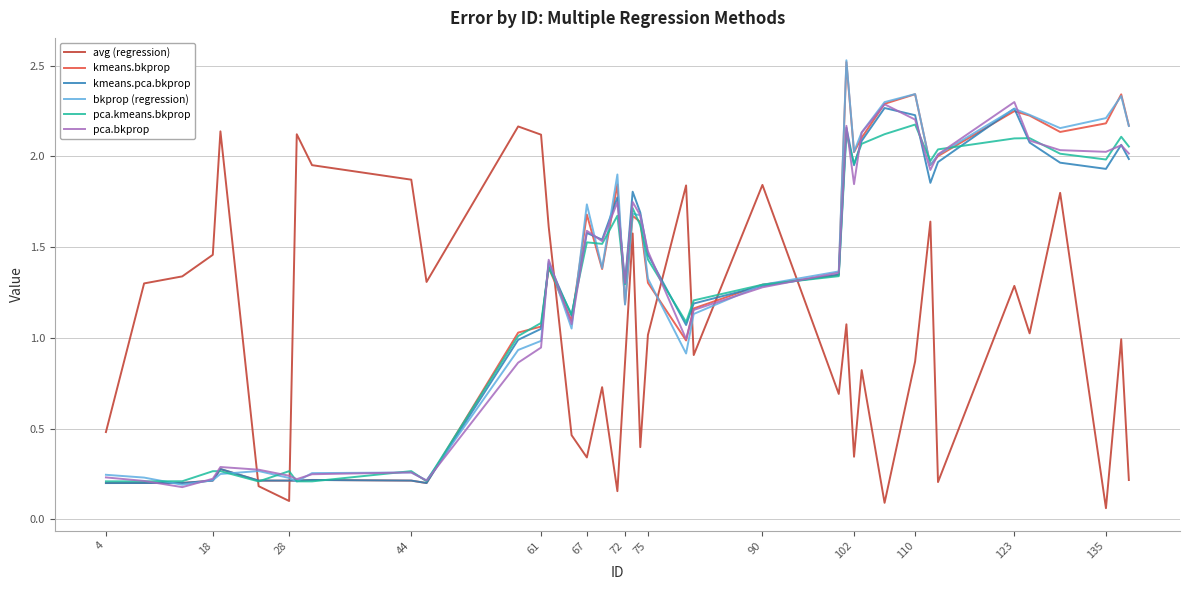

How many series are shown in this chart?

6